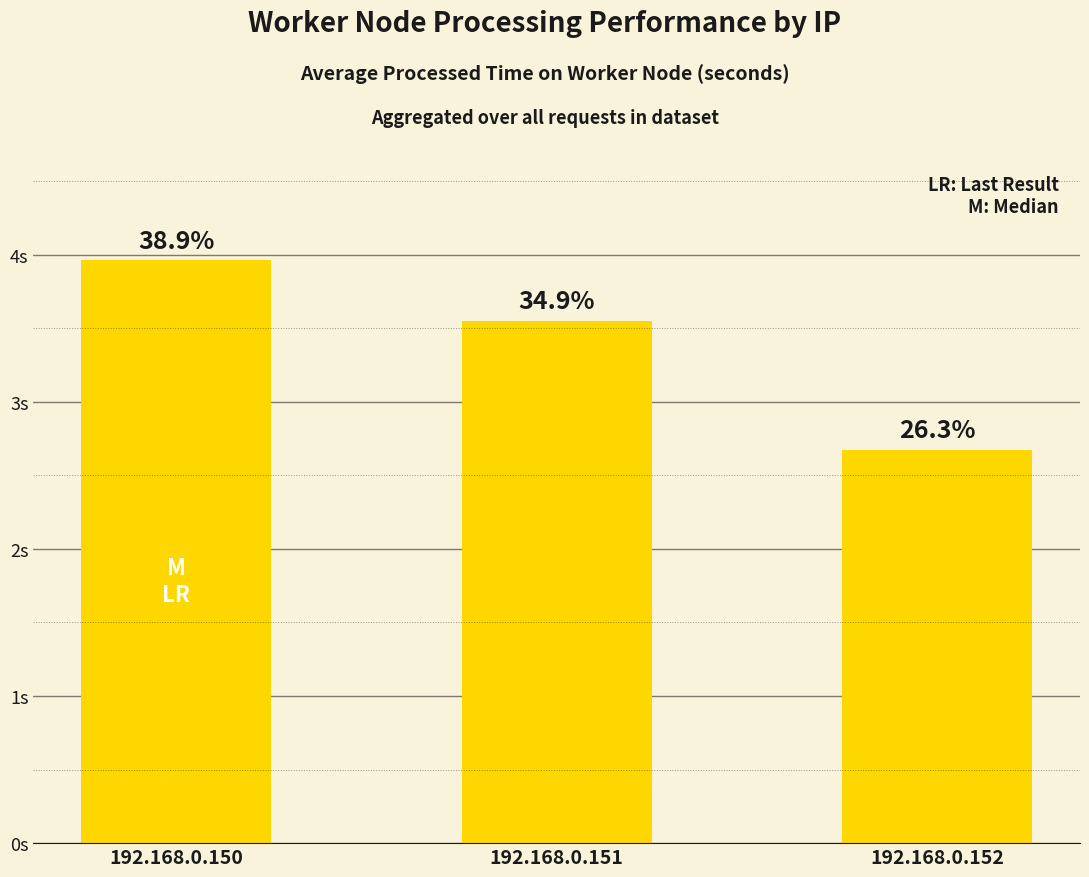

Reading left to right, list all the values displayed in this chart.

192.168.0.150=4.0	192.168.0.151=3.6	192.168.0.152=2.7